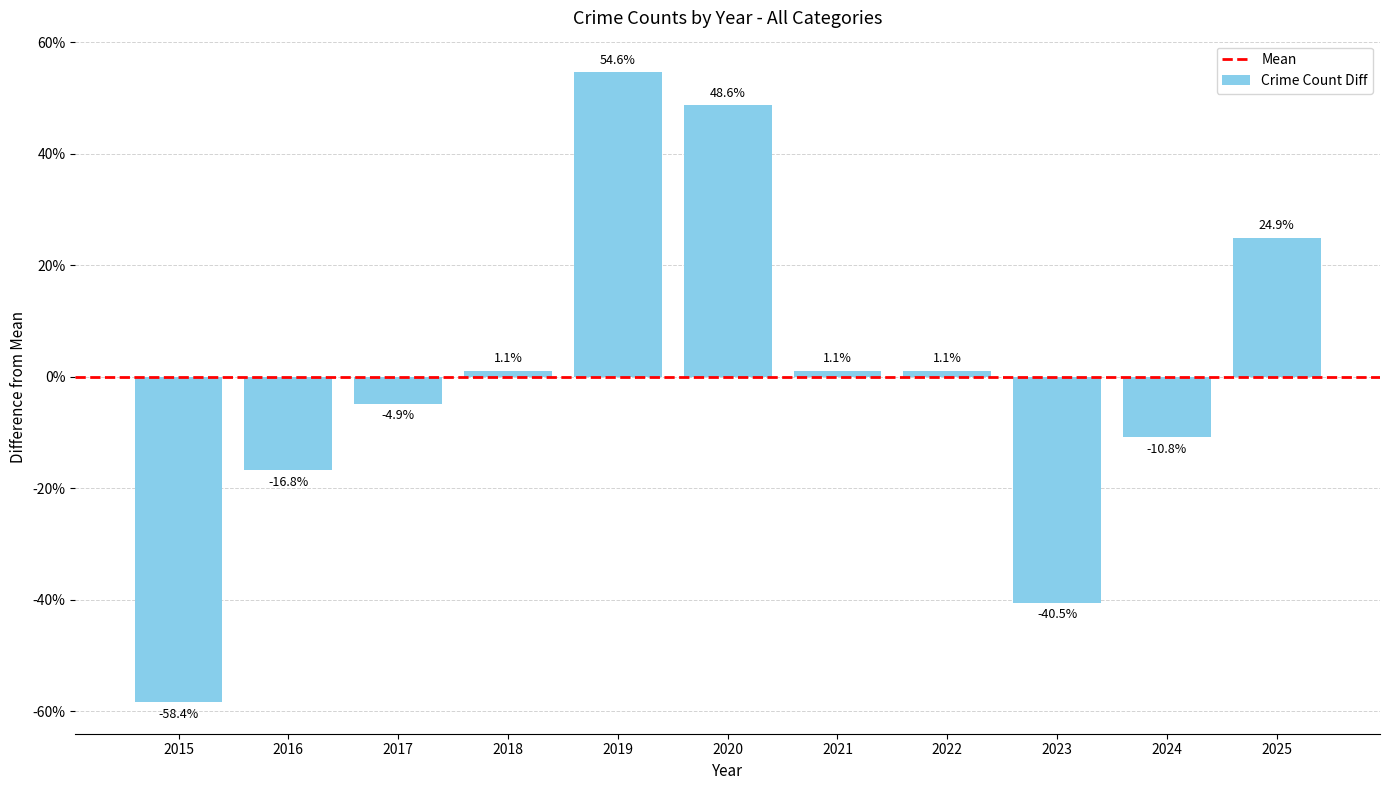

The chart shows a value of -17.3 at 2024. True or false?

False